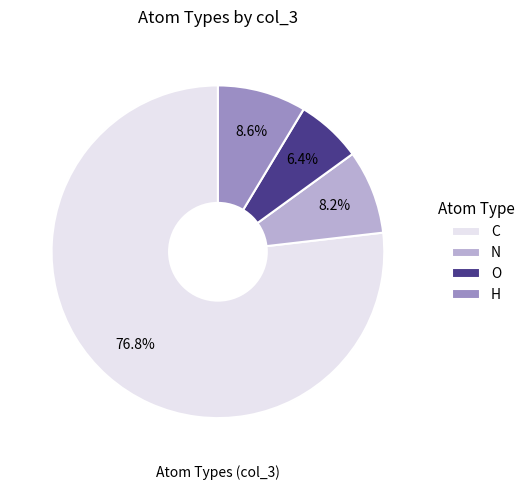

Which category has the smallest portion of the pie?

O